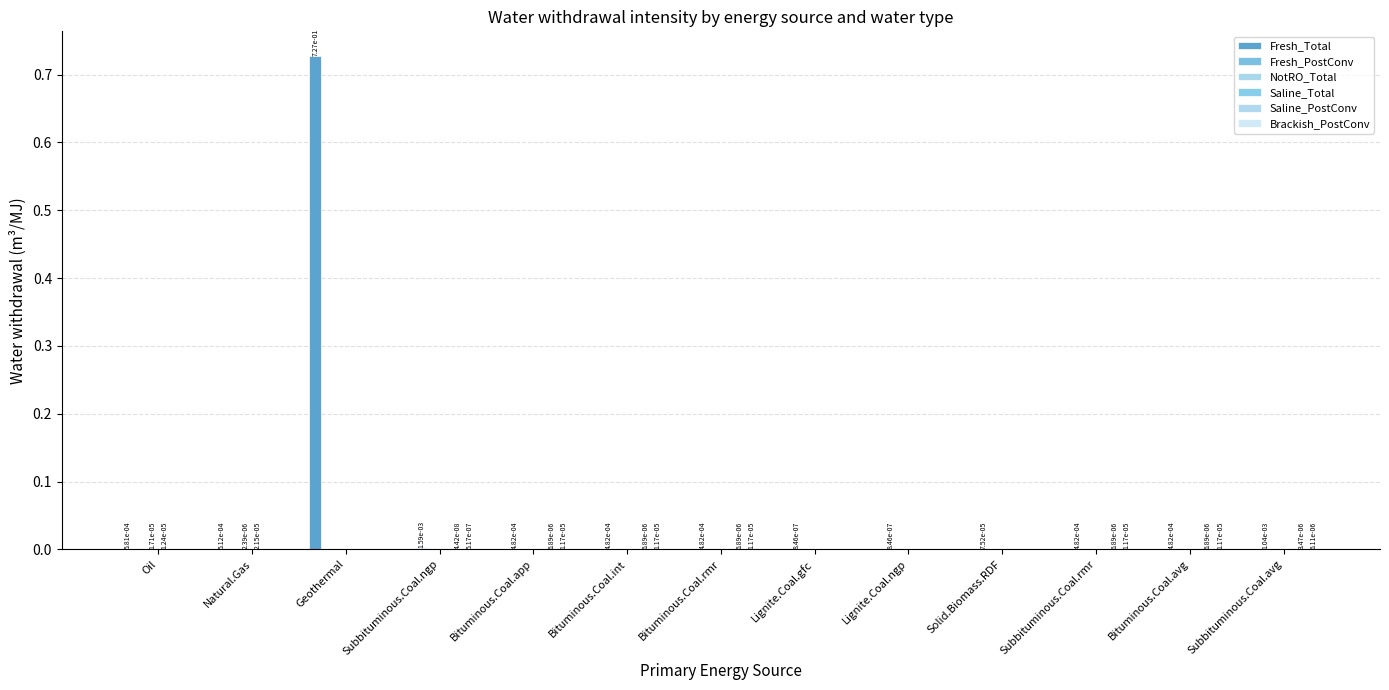

List the labels in order of Fresh_PostConv value, largest first.

Subbituminous.Coal.ngp, Subbituminous.Coal.avg, Bituminous.Coal.app, Bituminous.Coal.int, Bituminous.Coal.rmr, Subbituminous.Coal.rmr, Bituminous.Coal.avg, Solid.Biomass.RDF, Lignite.Coal.gfc, Lignite.Coal.ngp, Oil, Natural.Gas, Geothermal